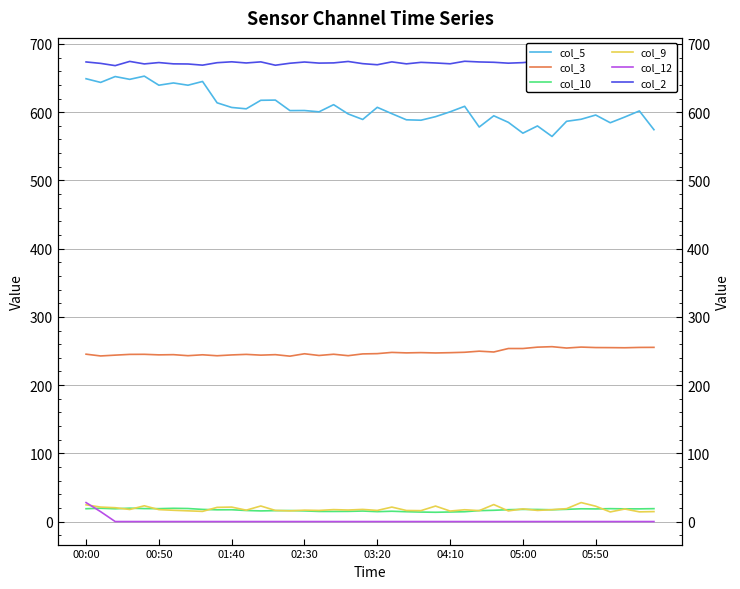

What is the difference between the highest and lowest values at 22?

670.8